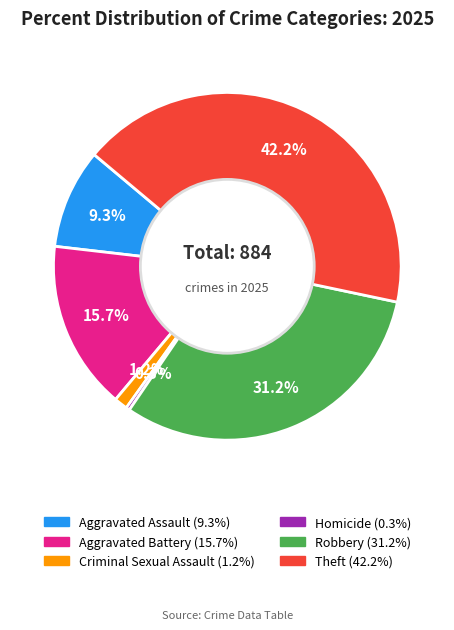

What portion of the pie excludes Aggravated Assault?

90.7%